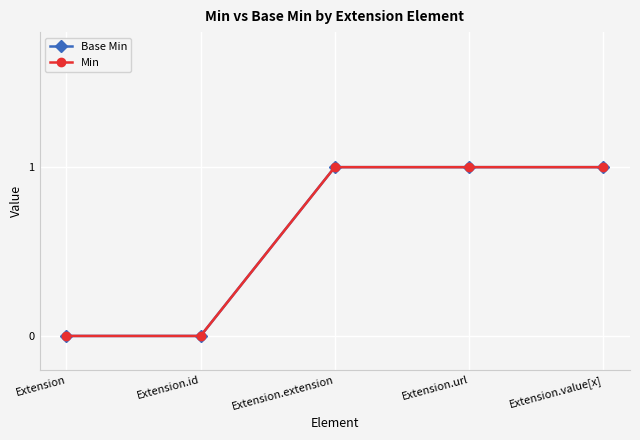

Is this an area chart (filled region under the line)?

No